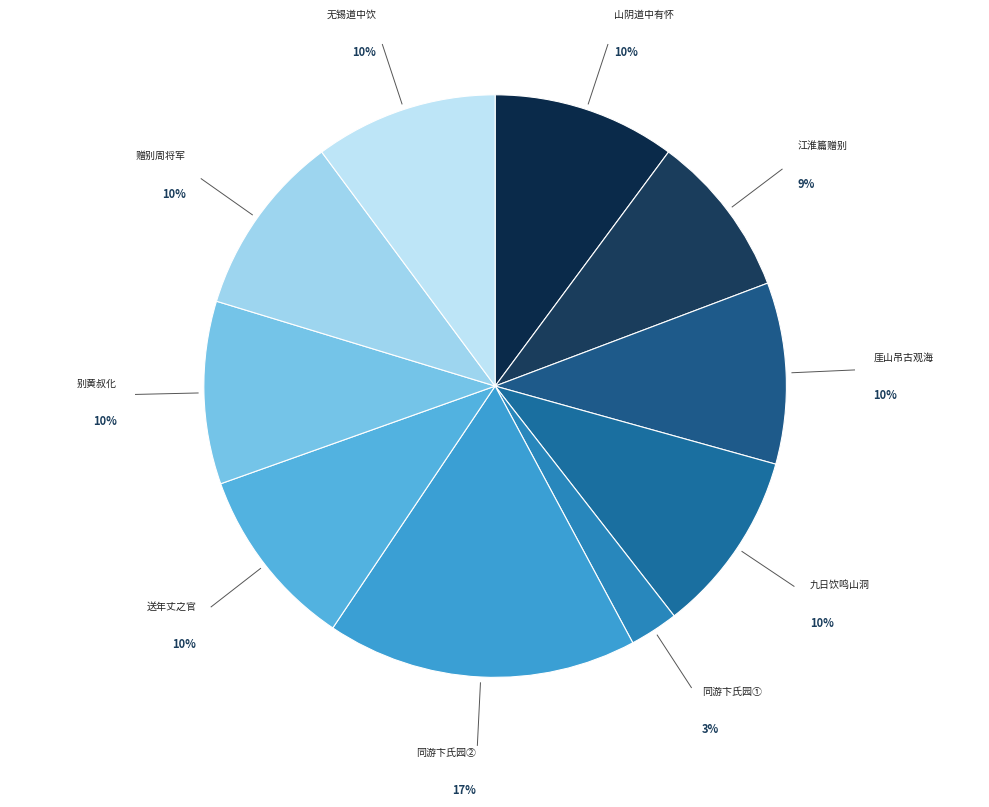

How many slices are in this pie chart?

10